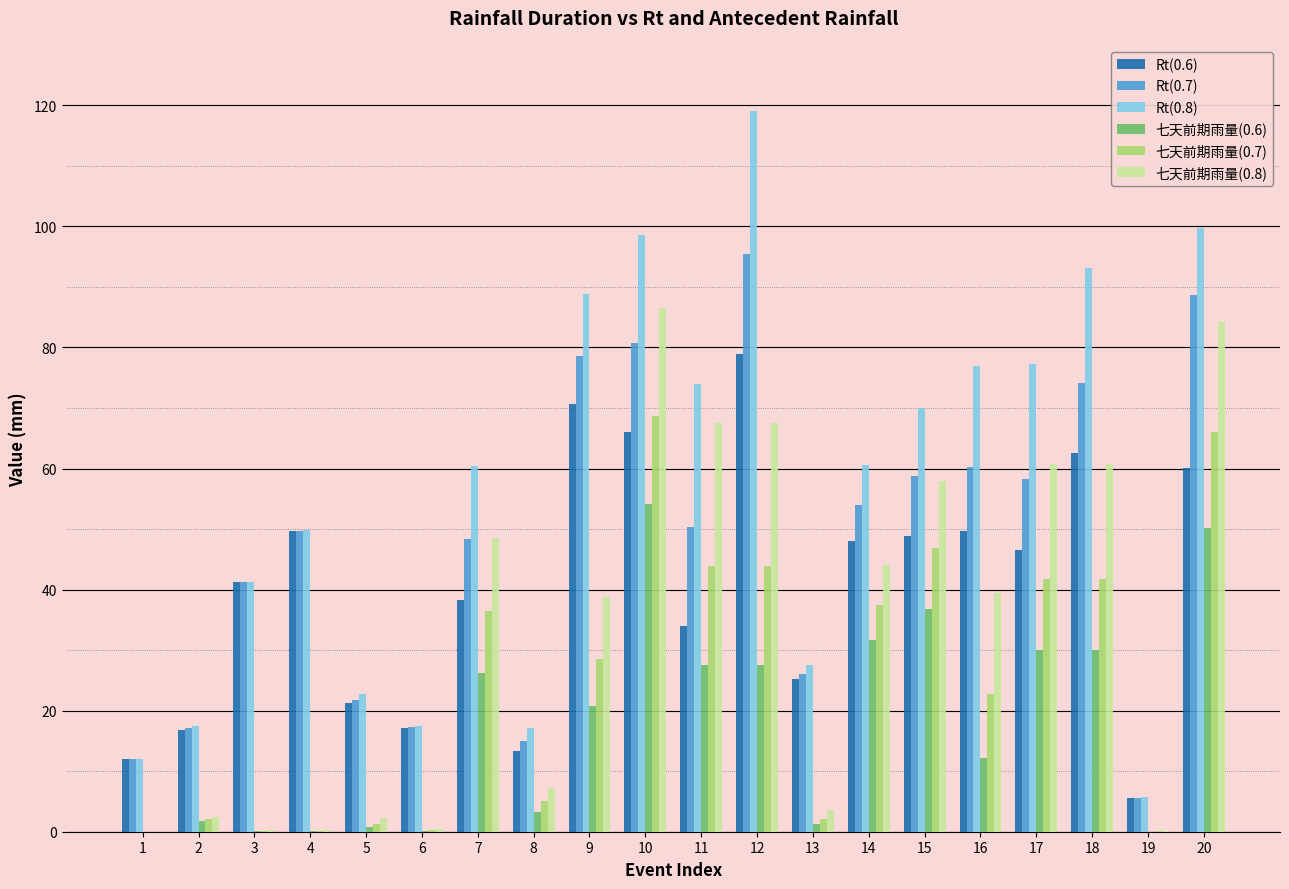

What is the total value across all series at 9?

326.2